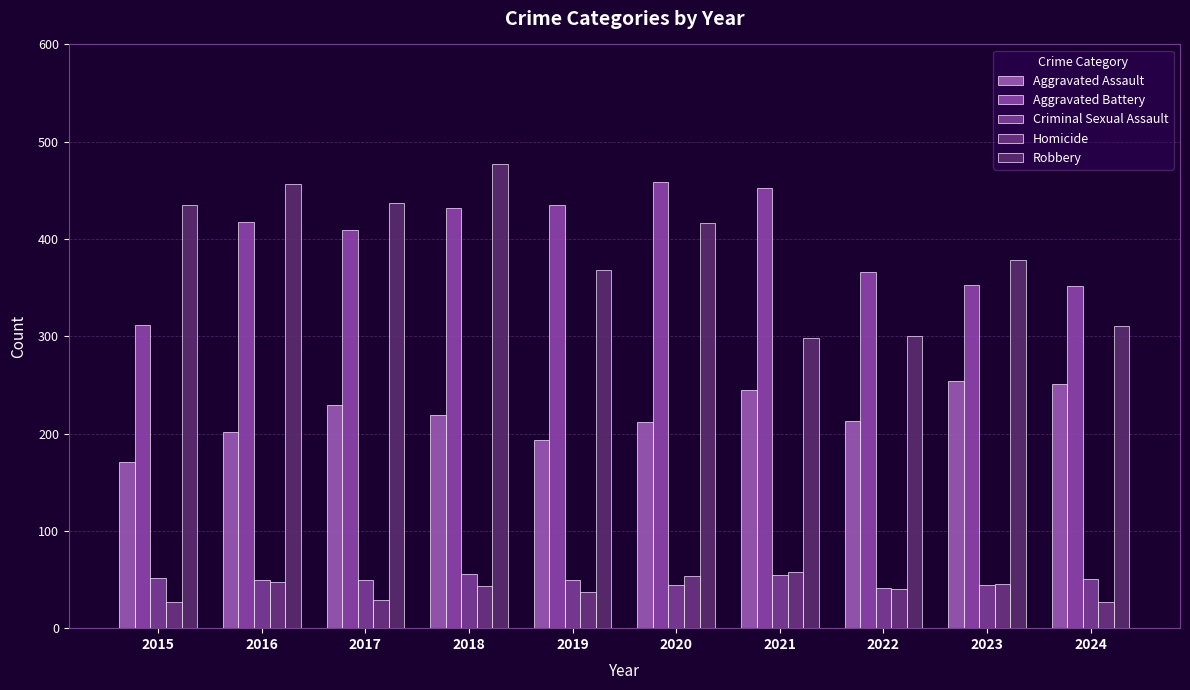

Count the number of categories in the chart.

10